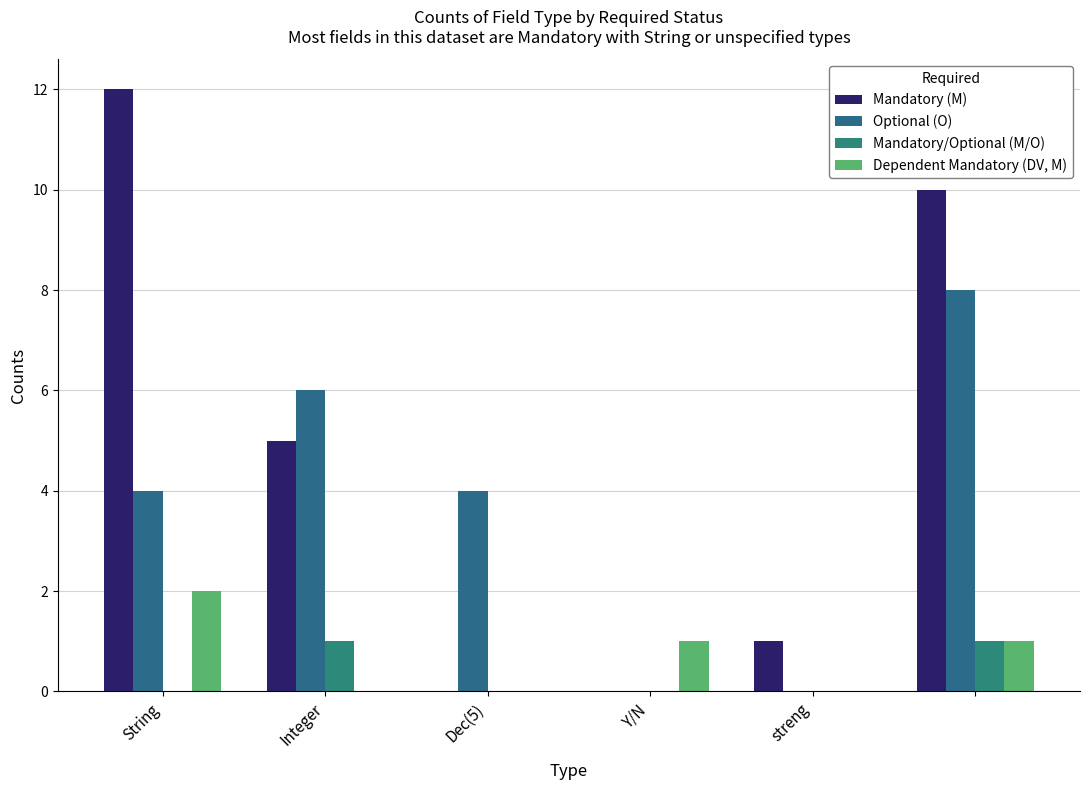

What are all the series names shown in the legend?

Mandatory (M), Optional (O), Mandatory/Optional (M/O), Dependent Mandatory (DV, M)